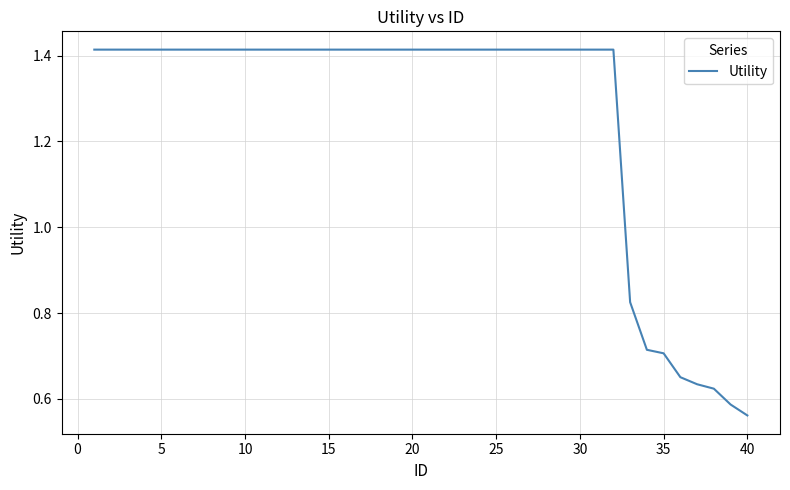

Count the number of data series in this chart.

1